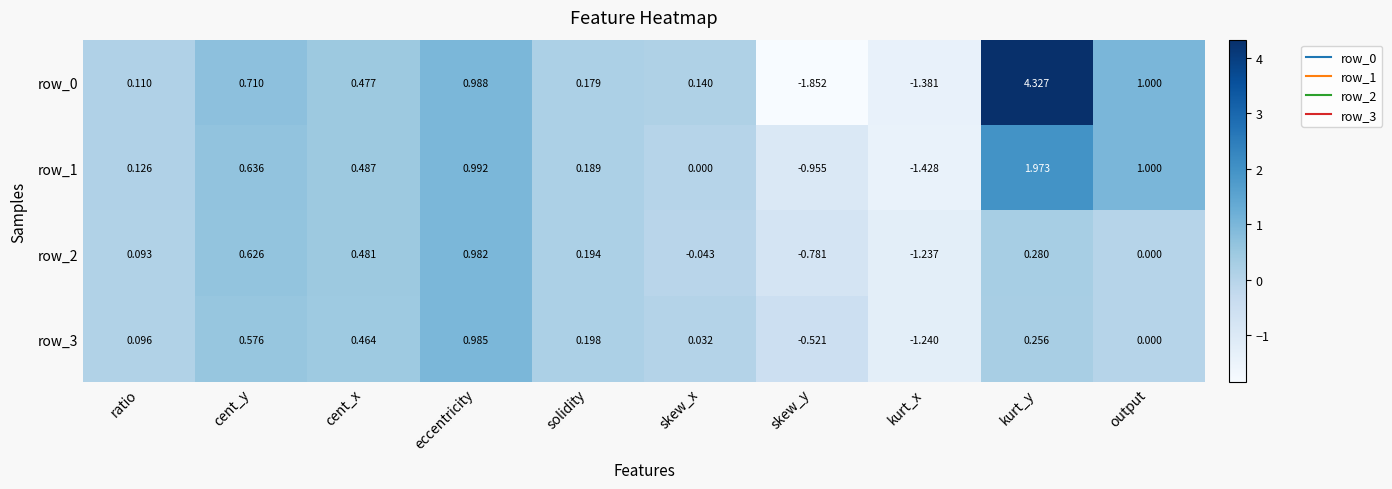

At how many categories does at least one series exceed 3?

1